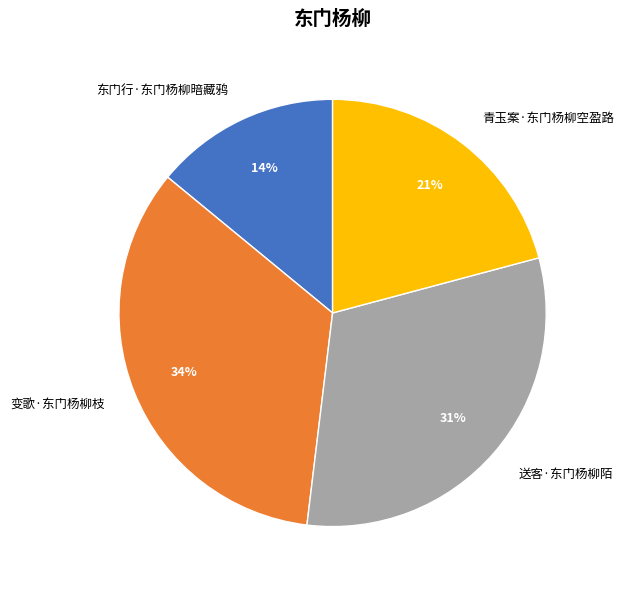

Between 东门行·东门杨柳暗藏鸦 and 变歌·东门杨柳枝, which is larger?

变歌·东门杨柳枝